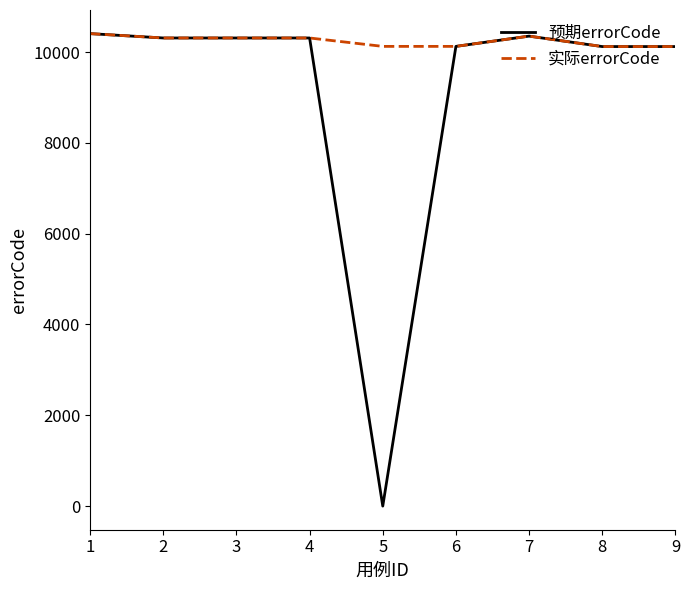

What is the maximum value shown in the chart?

10405